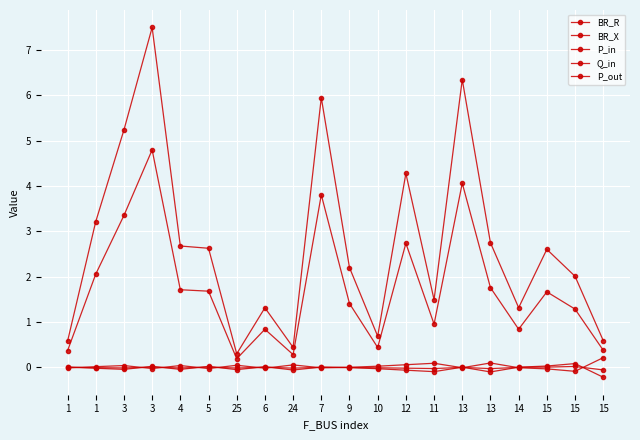

How many lines are shown in the chart?

5